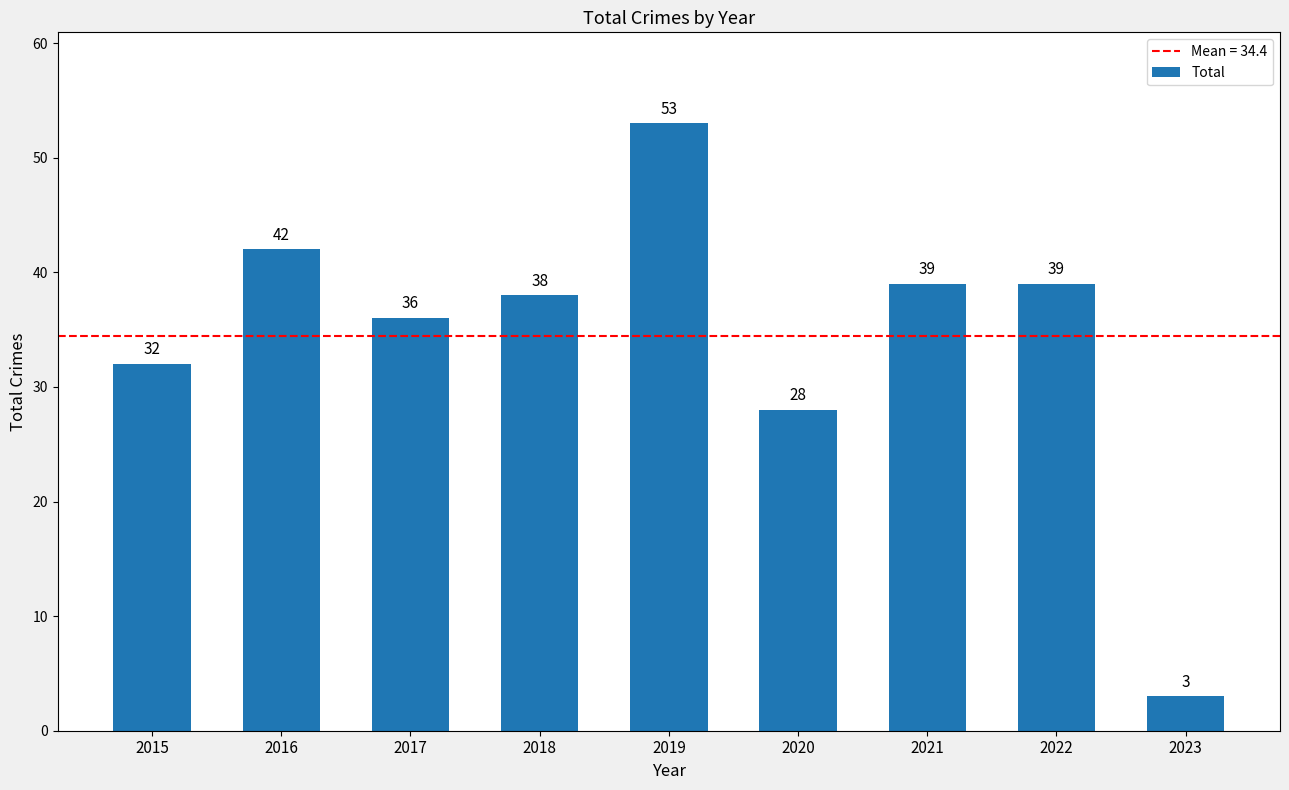

What is the change in value from 2020 to 2021?

+11